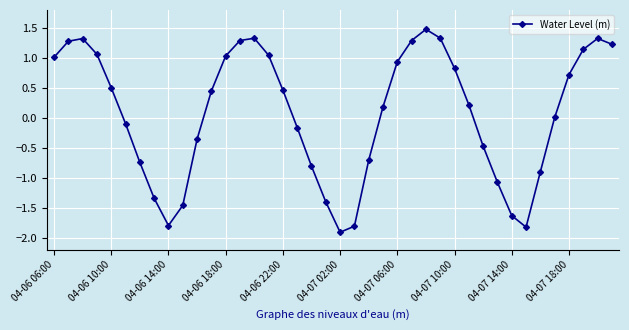

What is the difference between the second highest and minimum values?

3.2